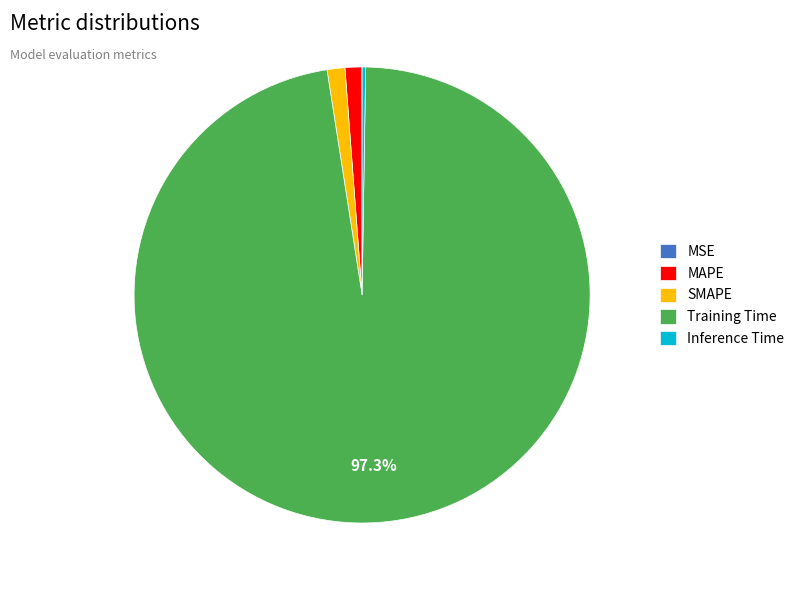

What is the largest slice in the pie chart?

Training Time